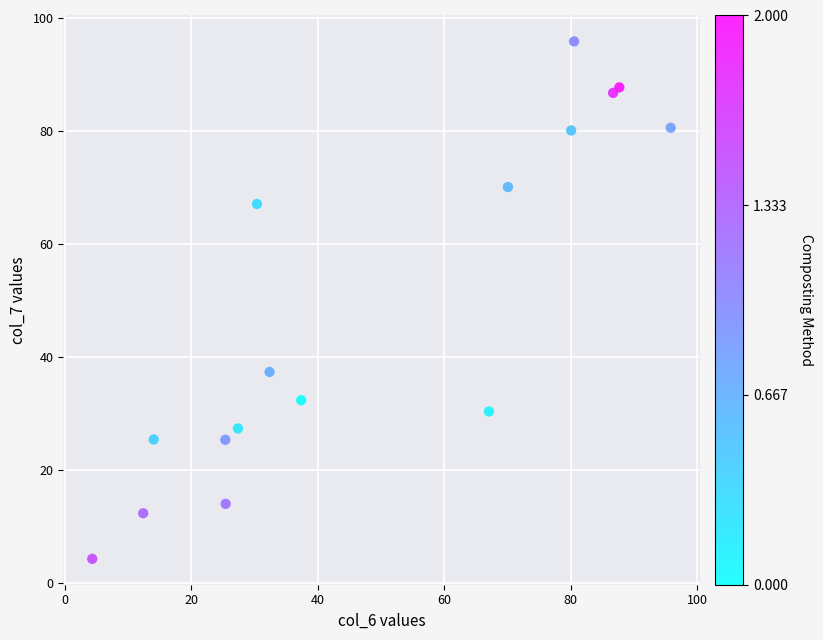

What Y value in the scatter plot is closest to 50?

37.4